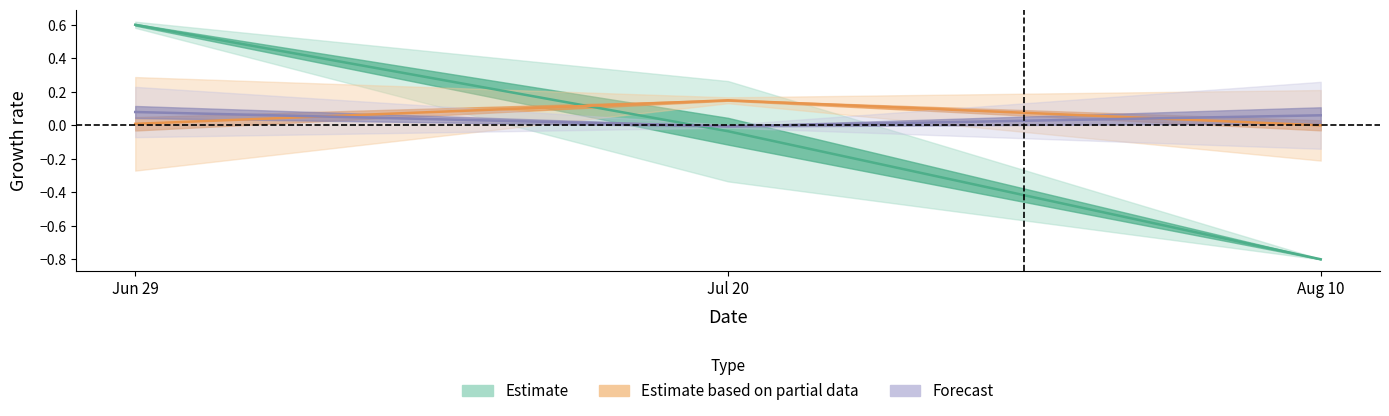

Rank the categories by Forecast value from lowest to highest.

Jul 20, Aug 10, Jun 29